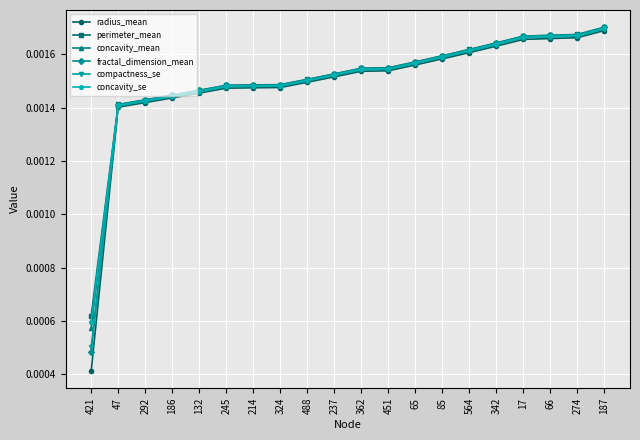

What is the label of the 15th point from the left?

564